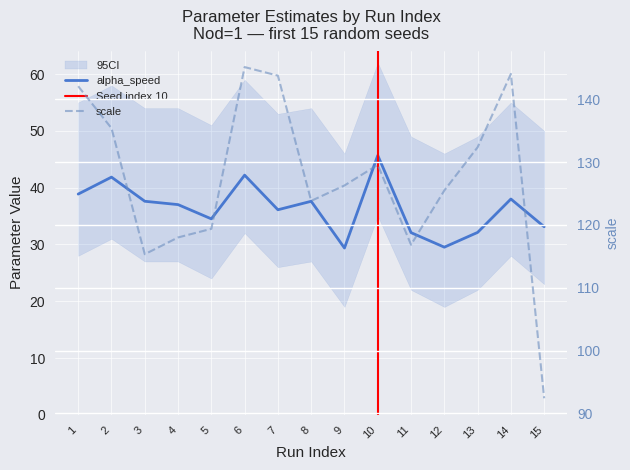

Reading left to right, extract all data points from this chart.

alpha_speed: 38.9	41.9	37.6	37.0	34.5	42.2	36.1	37.6	29.4	45.7	32.1	29.5	32.1	38.0	33.1
scale: 142.1	135.4	115.3	118.0	119.4	145.1	143.8	123.8	126.3	129.6	116.8	125.5	132.4	144.0	92.4